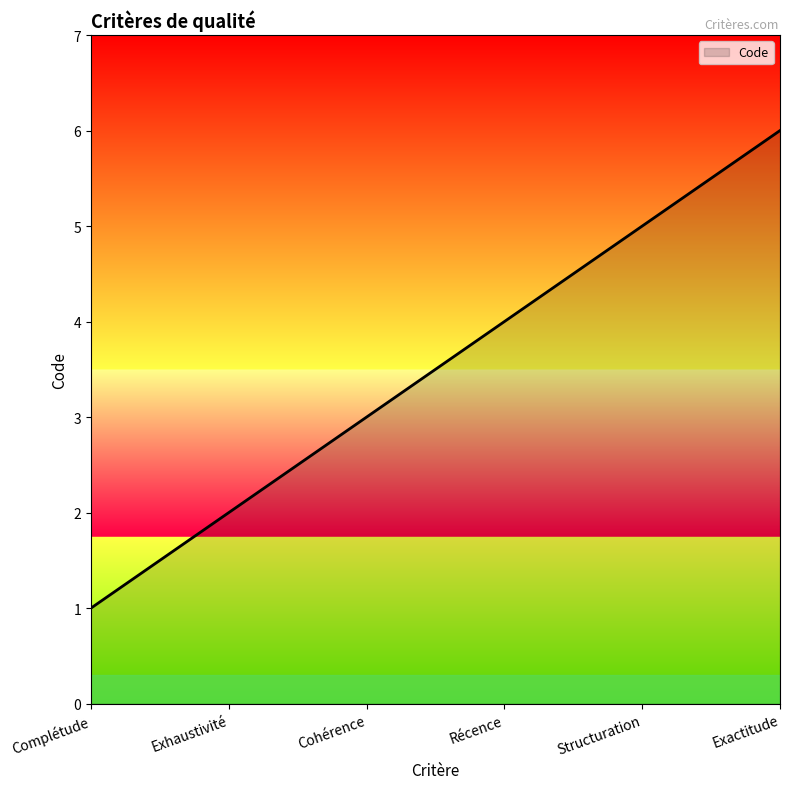

Which category has the highest value across all series?

Exactitude